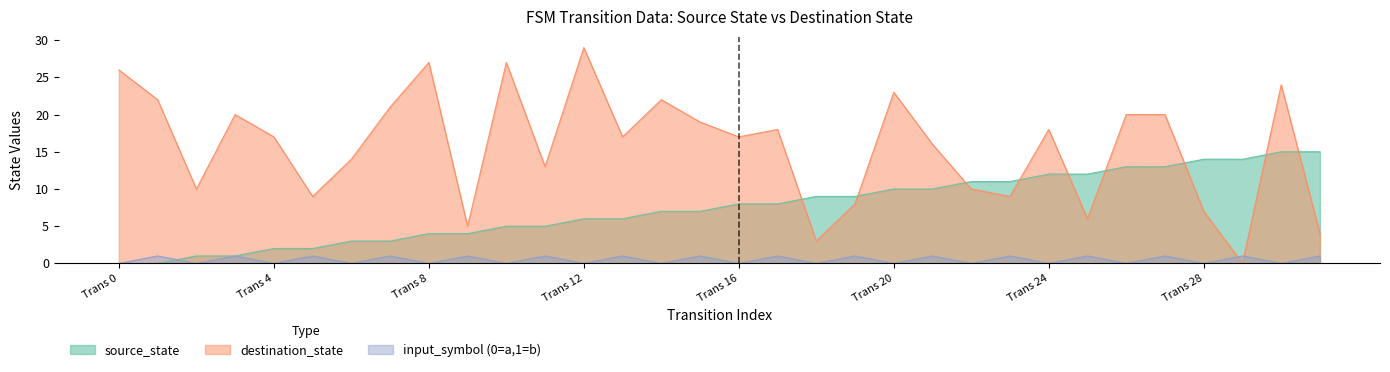

How many categories are shown in the chart?

32